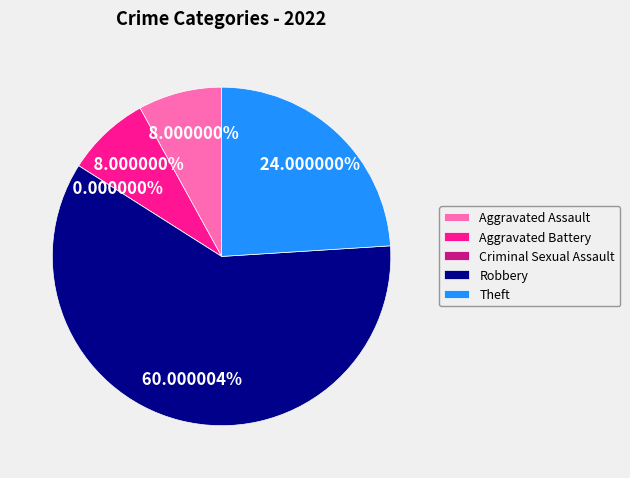

What portion of the pie excludes Aggravated Assault?

92.0%